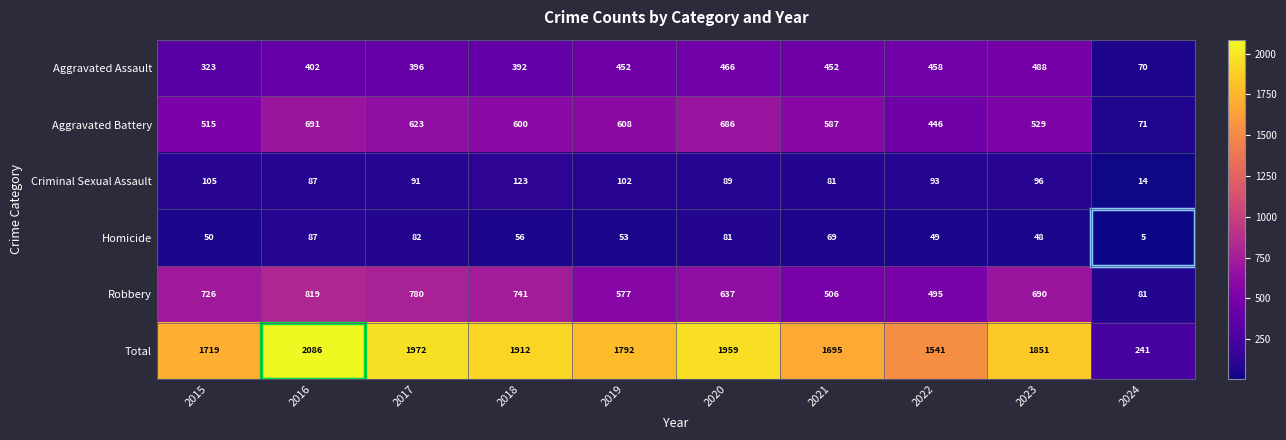

What is the approximate value of Homicide at 2017?

82